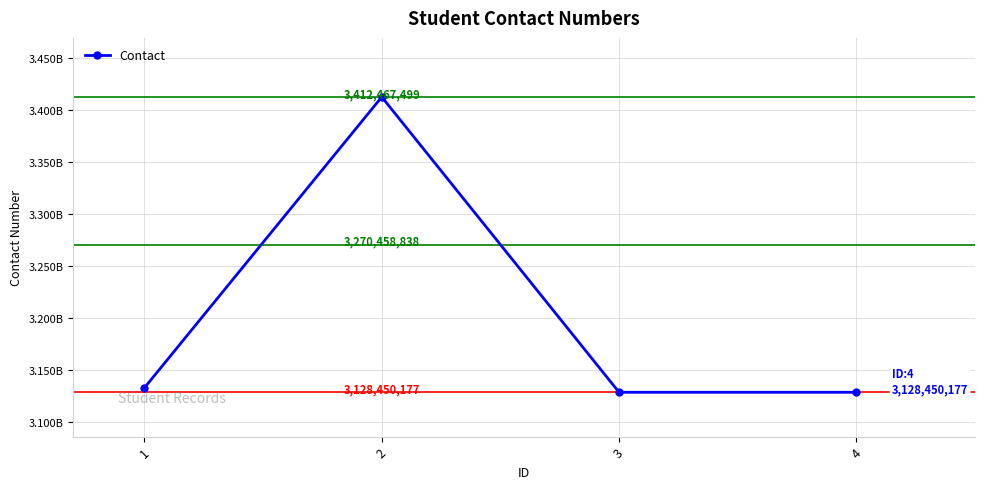

Is this an area chart (filled region under the line)?

No